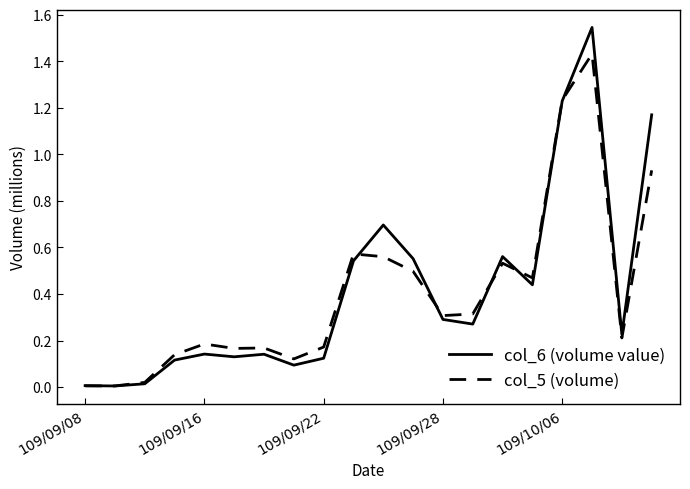

Does the chart have visible grid lines?

No